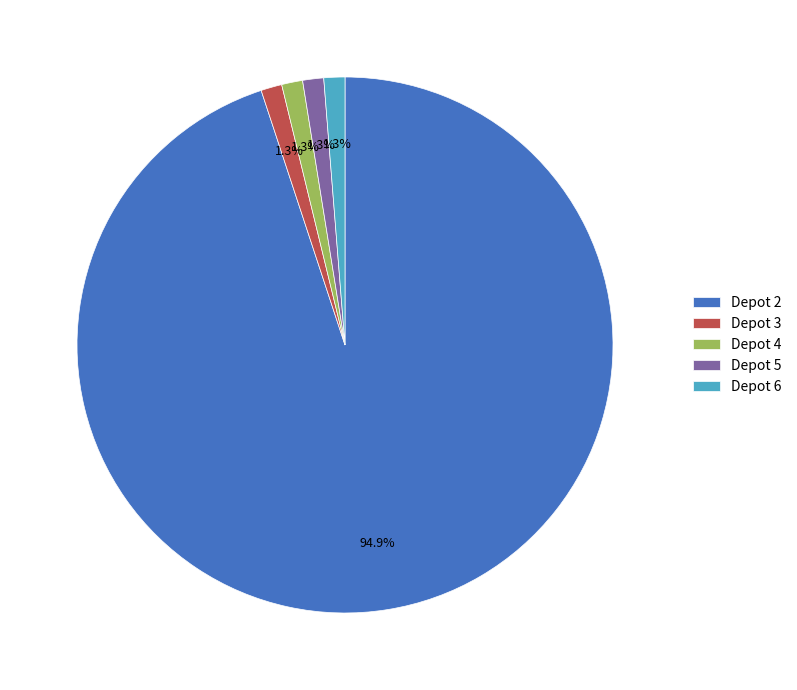

Is there any slice that represents more than half of the pie?

Yes